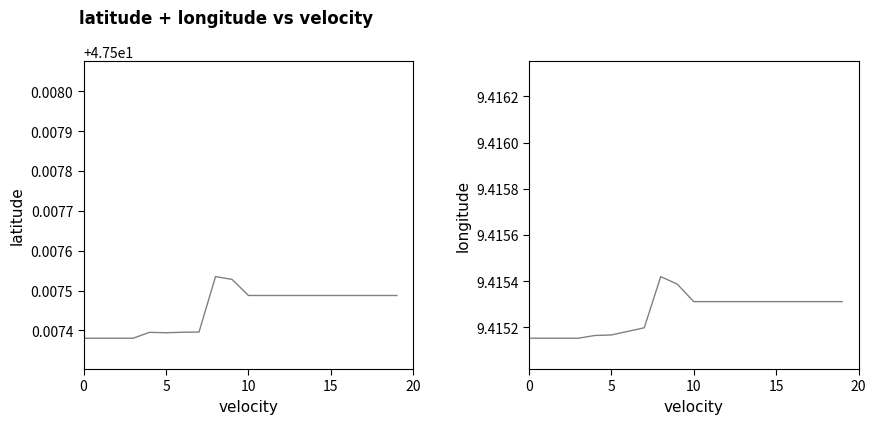

Does the chart have visible grid lines?

No